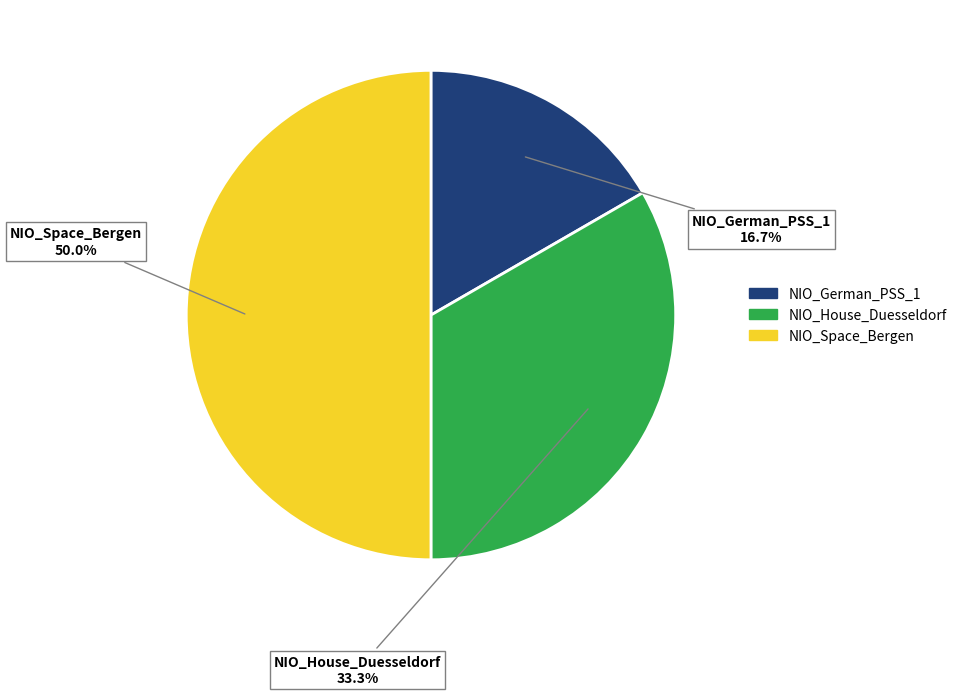

To the nearest percent, what is the difference between the largest and smallest slice percentages?

33%